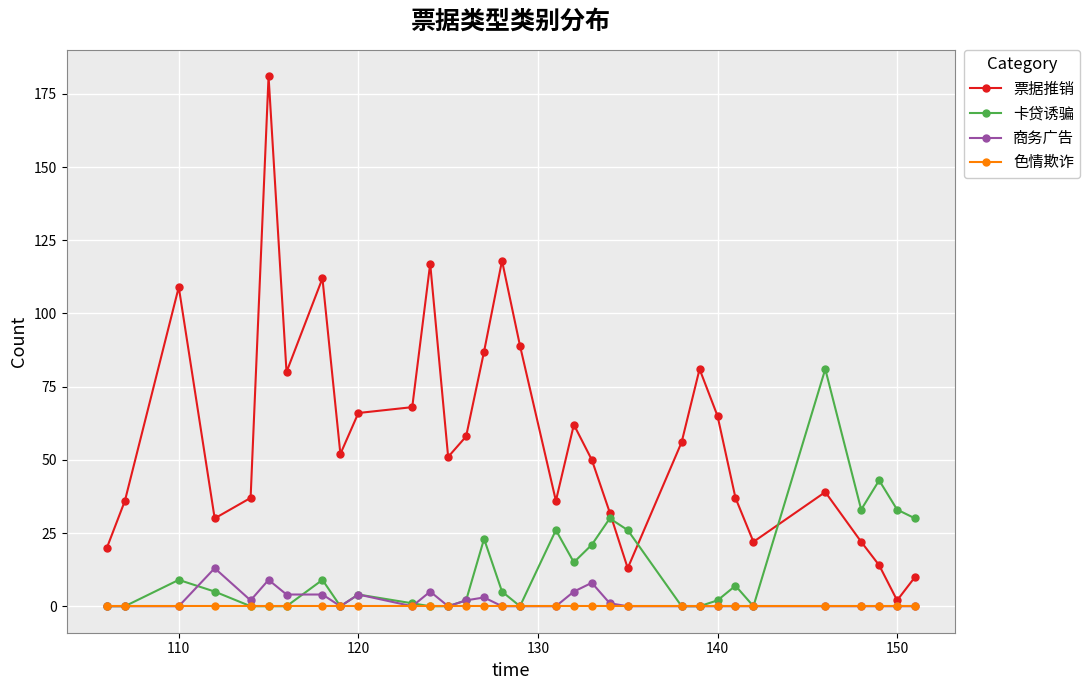

How many intersections are there between 票据推销 and 卡贷诱骗?

3